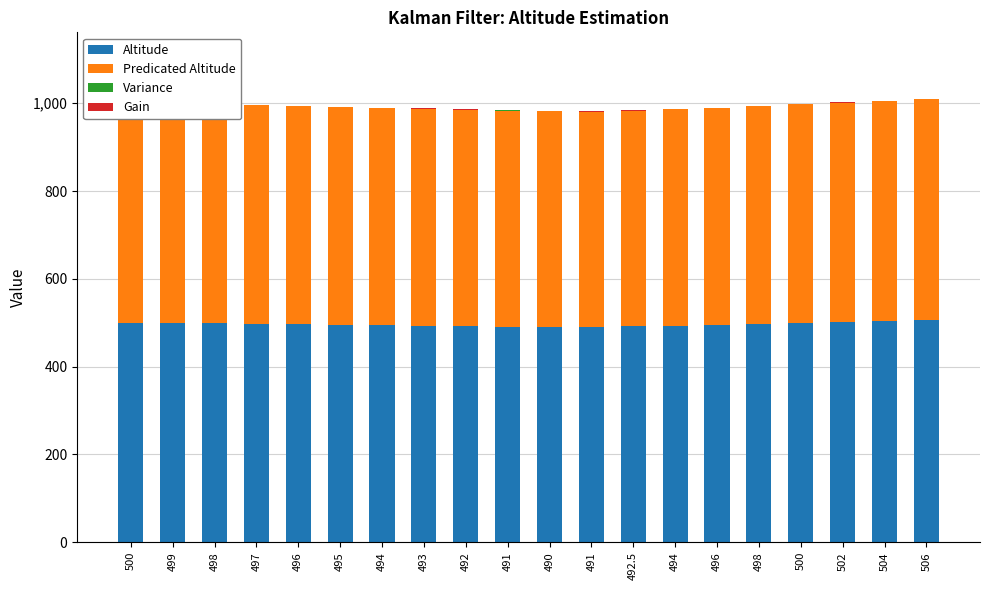

Reading left to right, extract all data points from this chart.

Altitude: 500=500.0	499=499.5	498=498.4	497=497.4	496=496.4	495=495.4	494=494.4	493=493.4	492=492.4	491=491.4	490=490.4	491=490.6	492.5=491.9	494=493.4	496=495.2	498=497.2	500=499.2	502=501.2	504=503.2	506=505.2
Predicated Altitude: 500=500.0	499=500.0	498=499.0	497=498.0	496=497.0	495=496.0	494=495.0	493=494.0	492=493.0	491=492.0	490=491.0	491=490.0	492.5=491.0	494=492.5	496=494.0	498=496.0	500=498.0	502=500.0	504=502.0	506=504.0
Variance: 500=0.0	499=0.0	498=0.1	497=0.1	496=0.1	495=0.1	494=0.1	493=0.1	492=0.1	491=0.1	490=0.1	491=0.1	492.5=0.1	494=0.1	496=0.1	498=0.1	500=0.1	502=0.1	504=0.1	506=0.1
Gain: 500=0.0	499=0.5	498=0.6	497=0.6	496=0.6	495=0.6	494=0.6	493=0.6	492=0.6	491=0.6	490=0.6	491=0.6	492.5=0.6	494=0.6	496=0.6	498=0.6	500=0.6	502=0.6	504=0.6	506=0.6